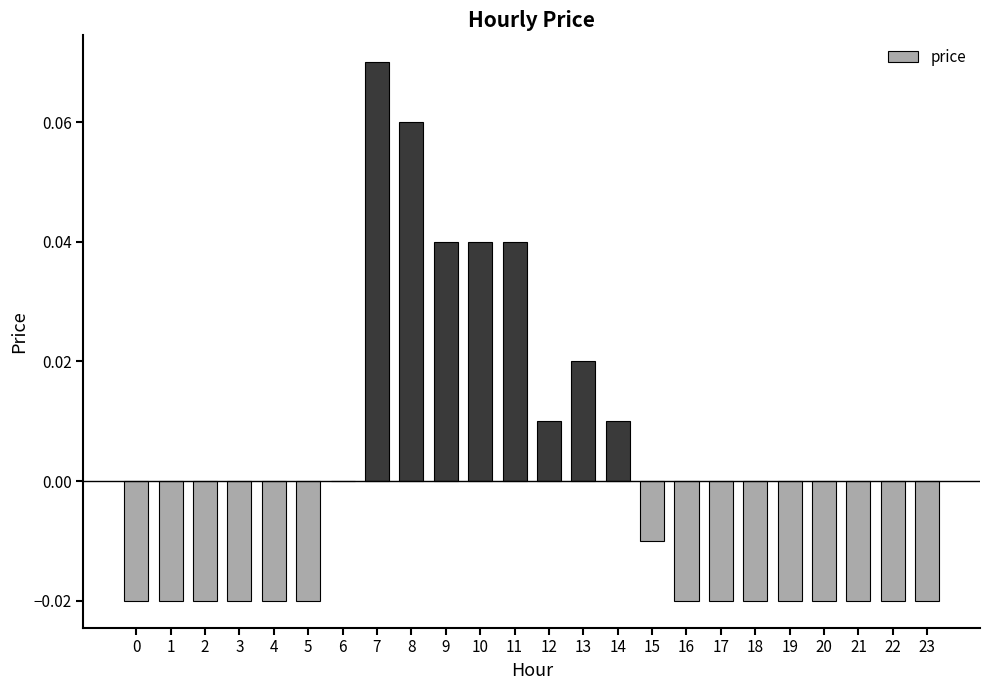

Is it true that the value at 15 is -0.0?

True